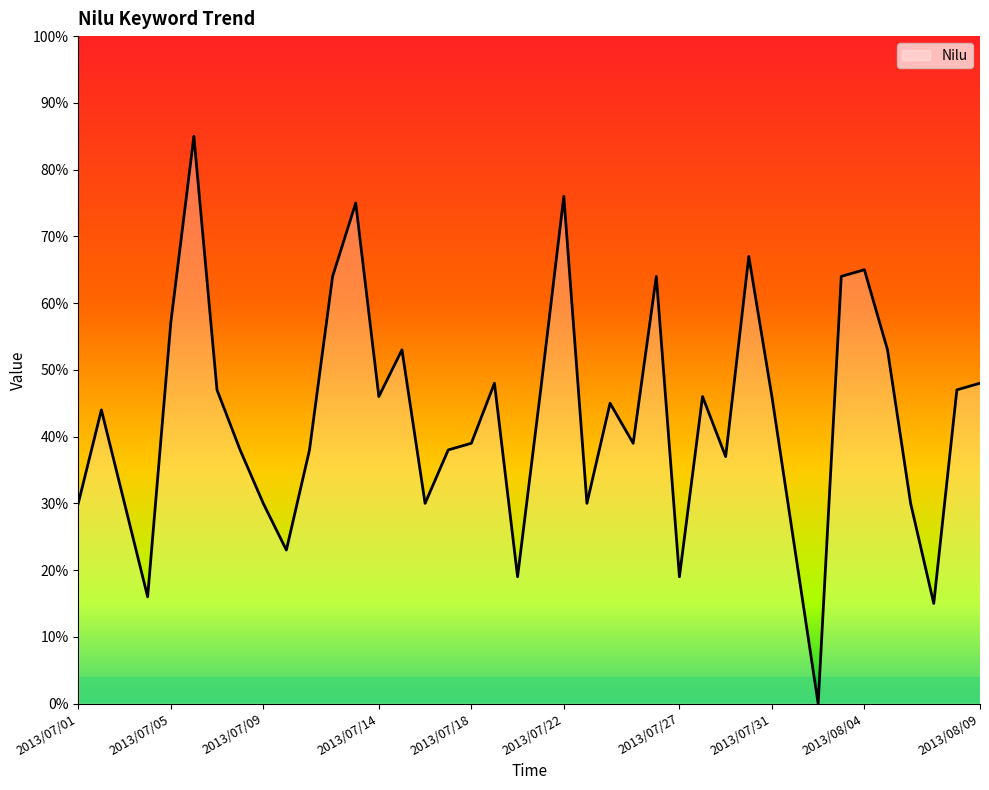

How many lines are shown in the chart?

1